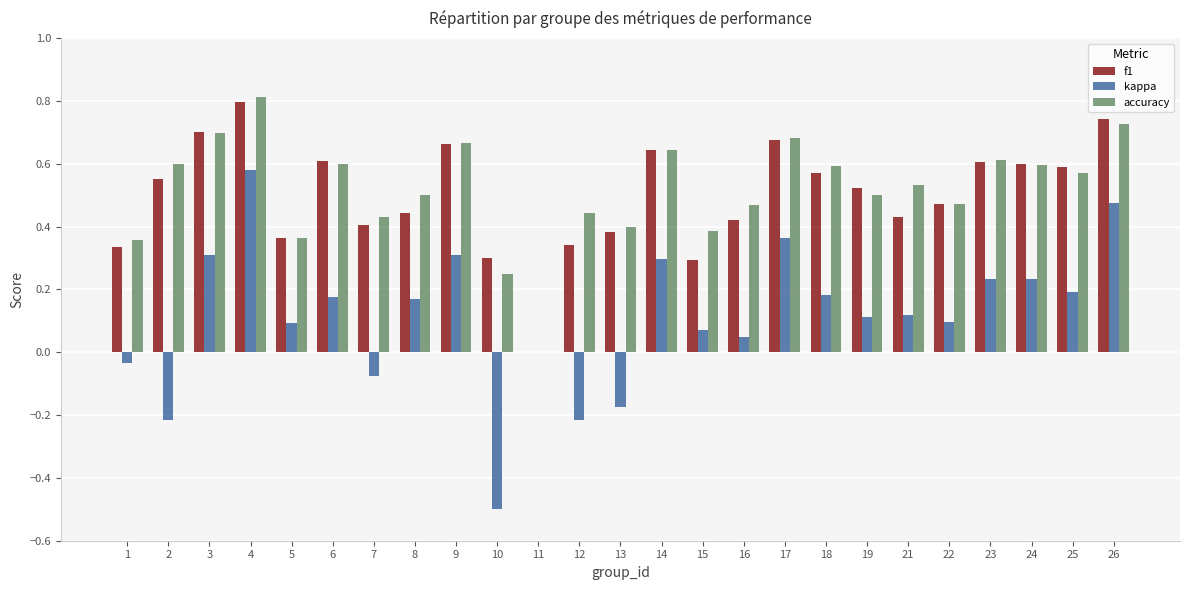

Are the bars grouped side by side (vs. stacked)?

Yes